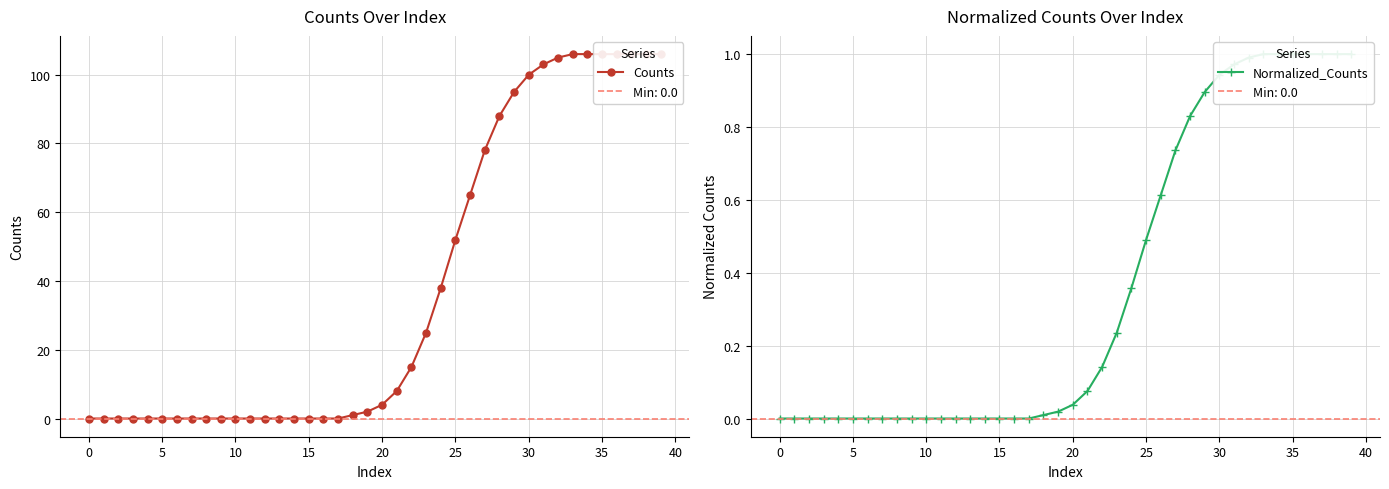

How many values in Normalized_Counts are above zero?

22